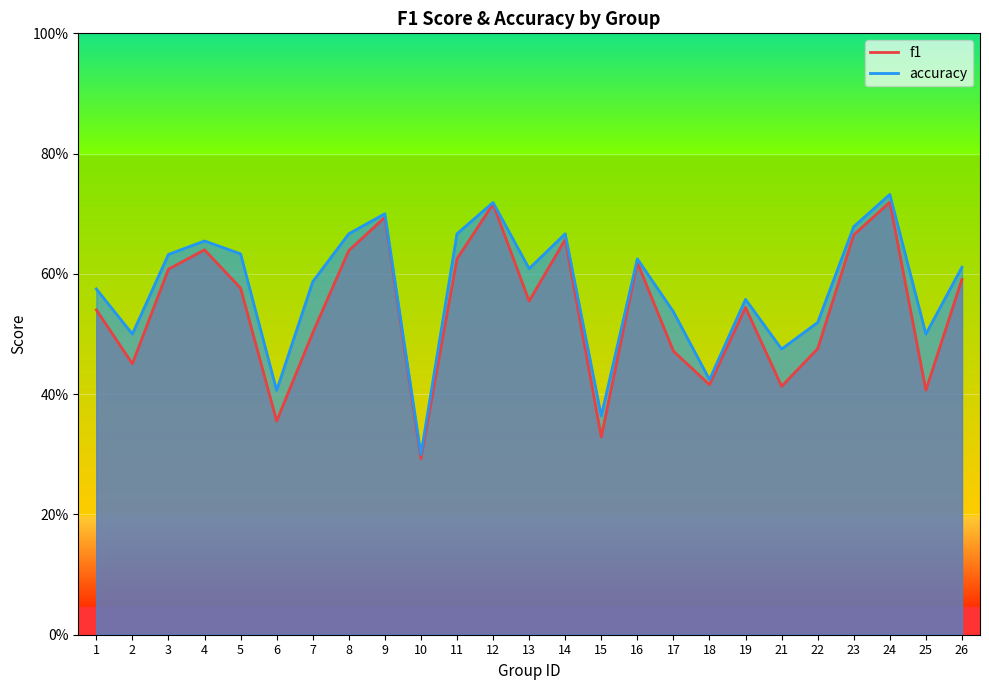

What is the sum of the accuracy values at 17 and 25?

1.0